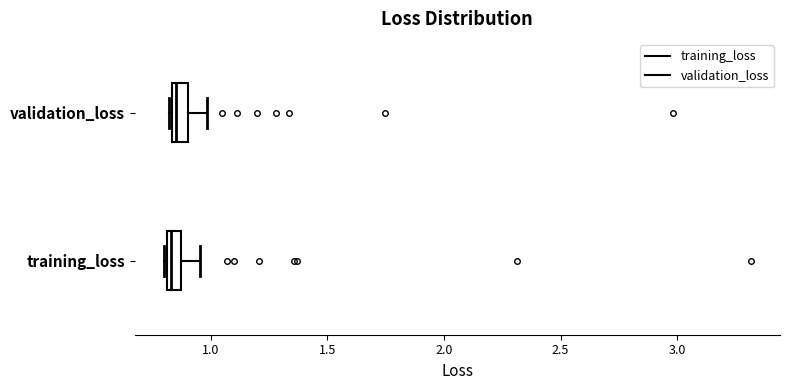

Where is the right edge of the box for validation_loss on the x-axis? The values are not printed on the chart, so give them approximately, as read against the axis.

0.90